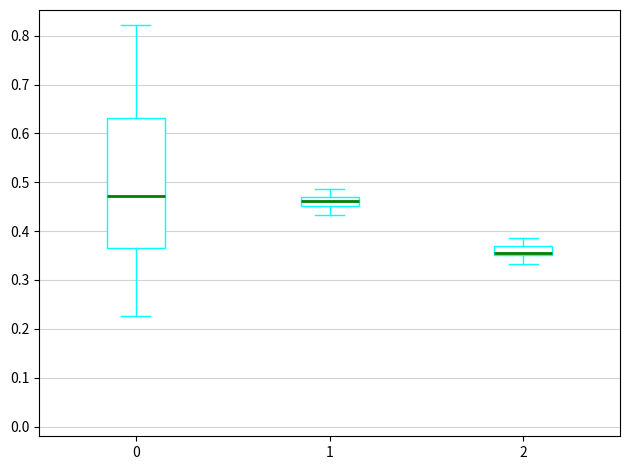

Comparing the boxes themselves (not the whiskers), which one is the tallest?

0